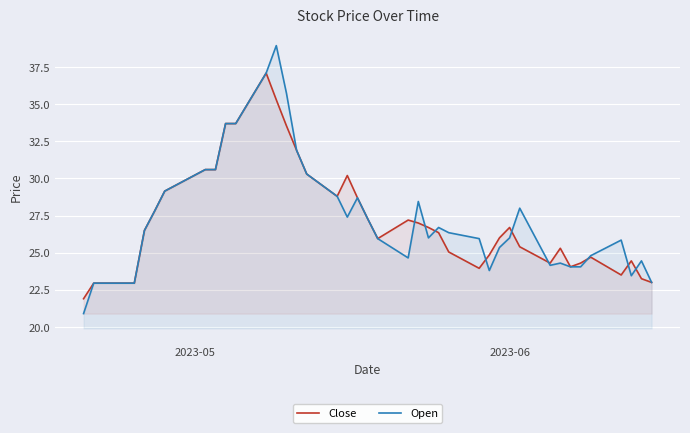

Rank the series by their maximum value, from lowest to highest.

Close, Open